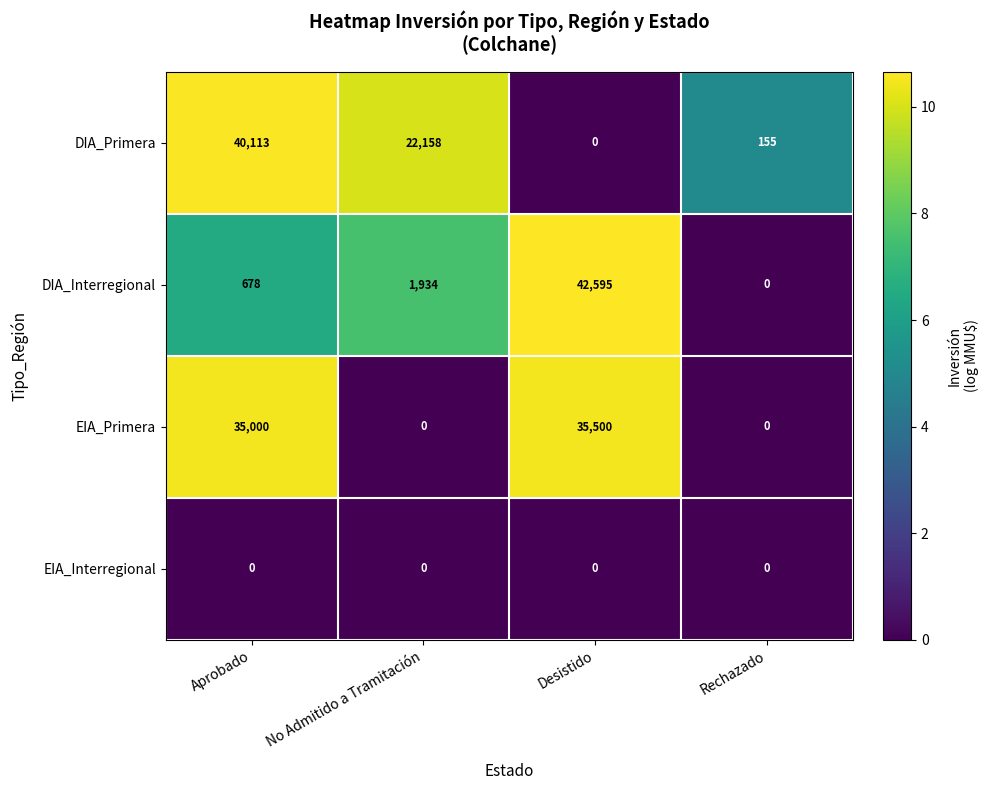

Count the number of data series in this chart.

4